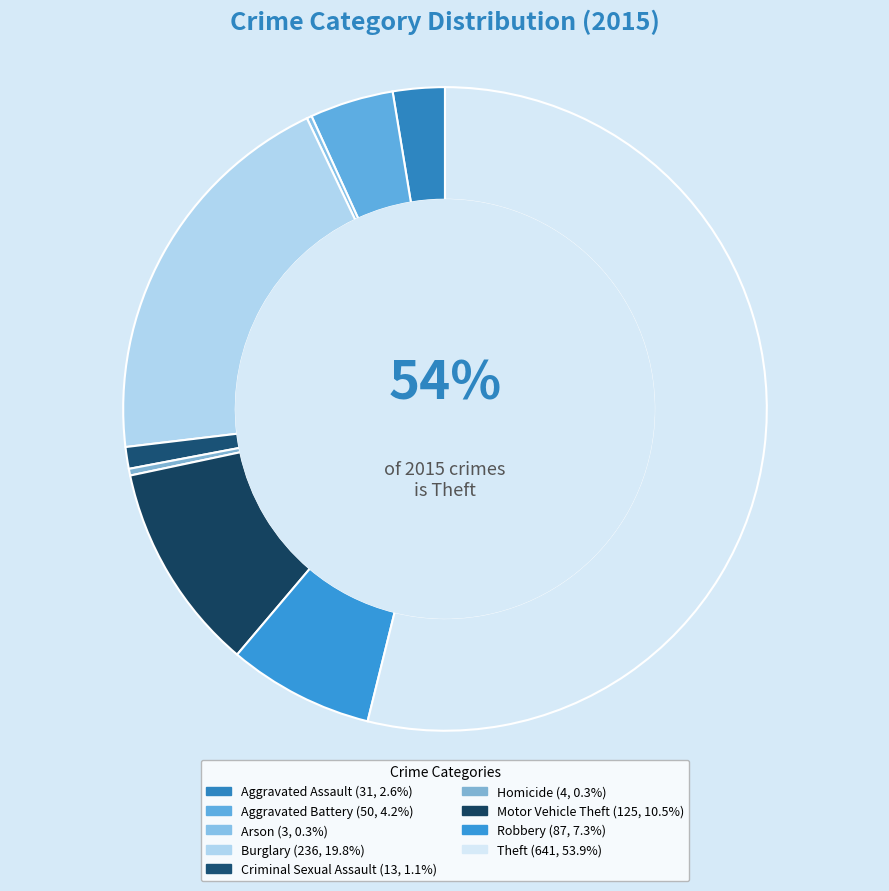

Count the number of slices in the pie.

9